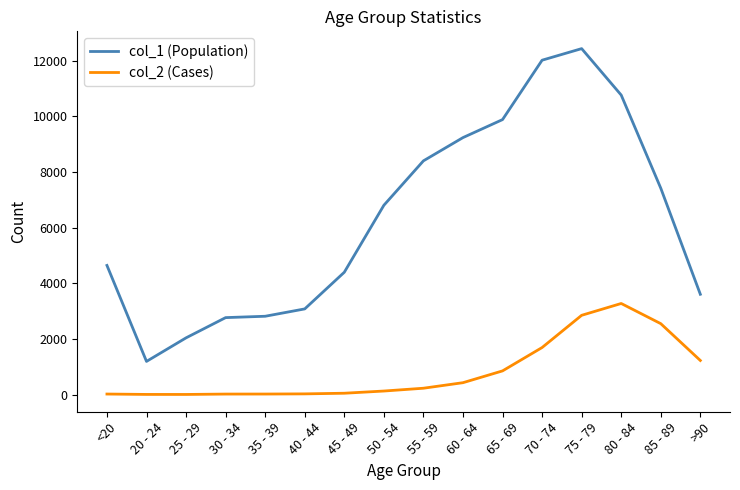

What is the total value across all series at 30 - 34?

2782